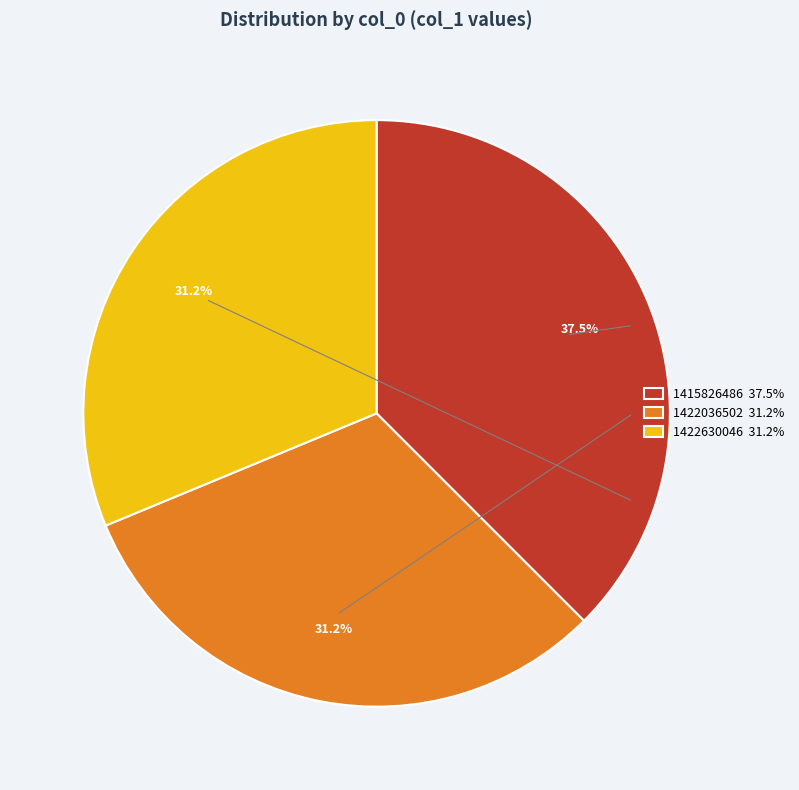

How much of the chart is everything except 1415826486?

62.5%